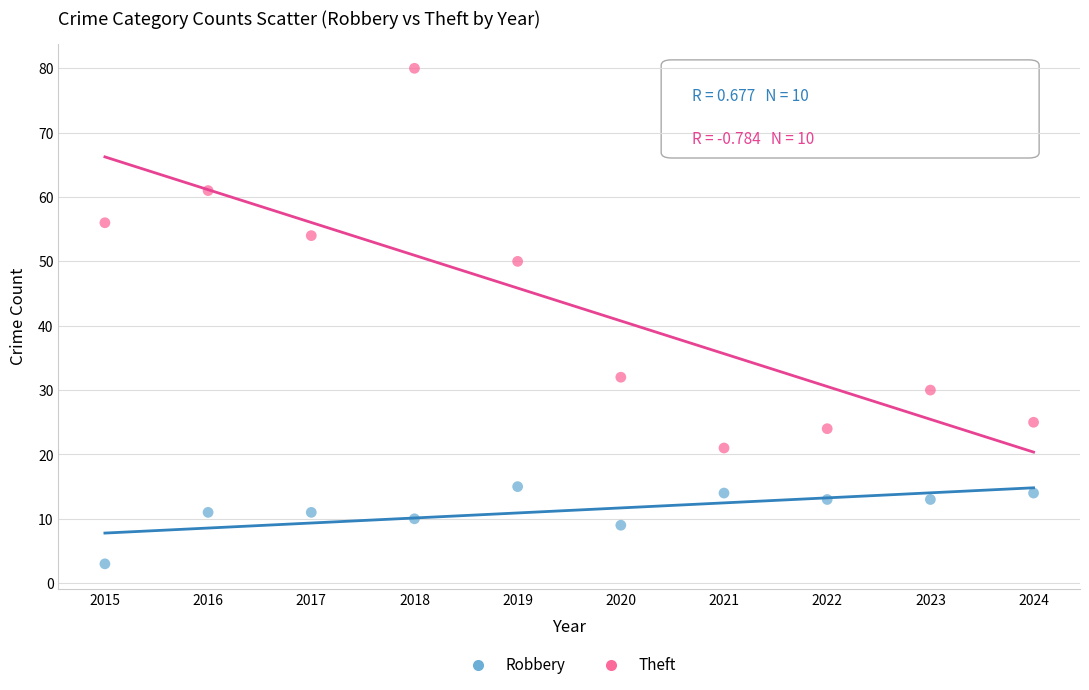

Which series has the largest Y range (max minus min)?

Theft